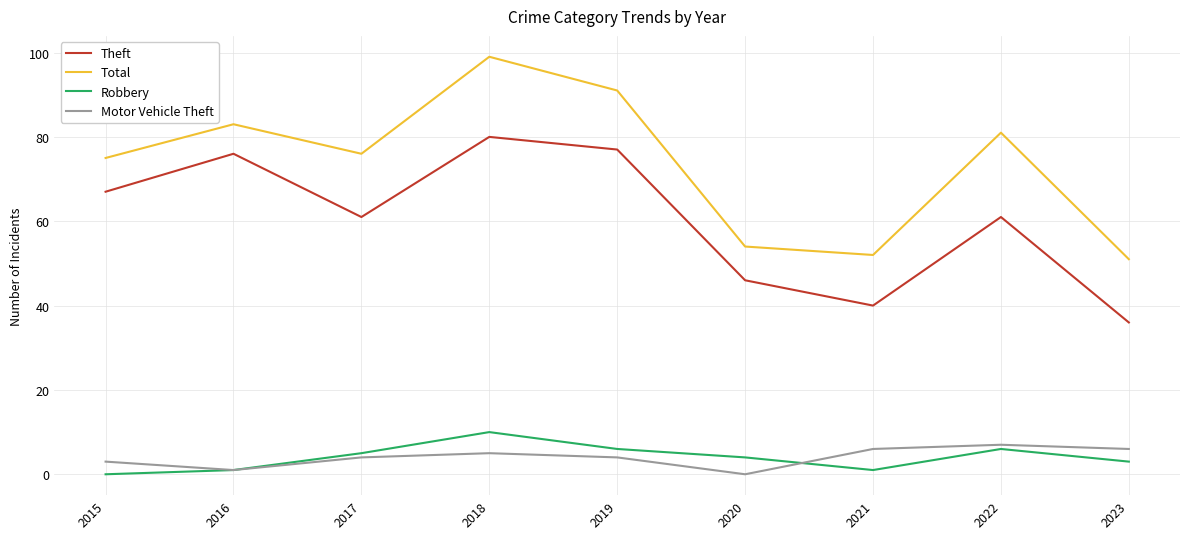

How many interior local valleys does the Robbery series have?

1